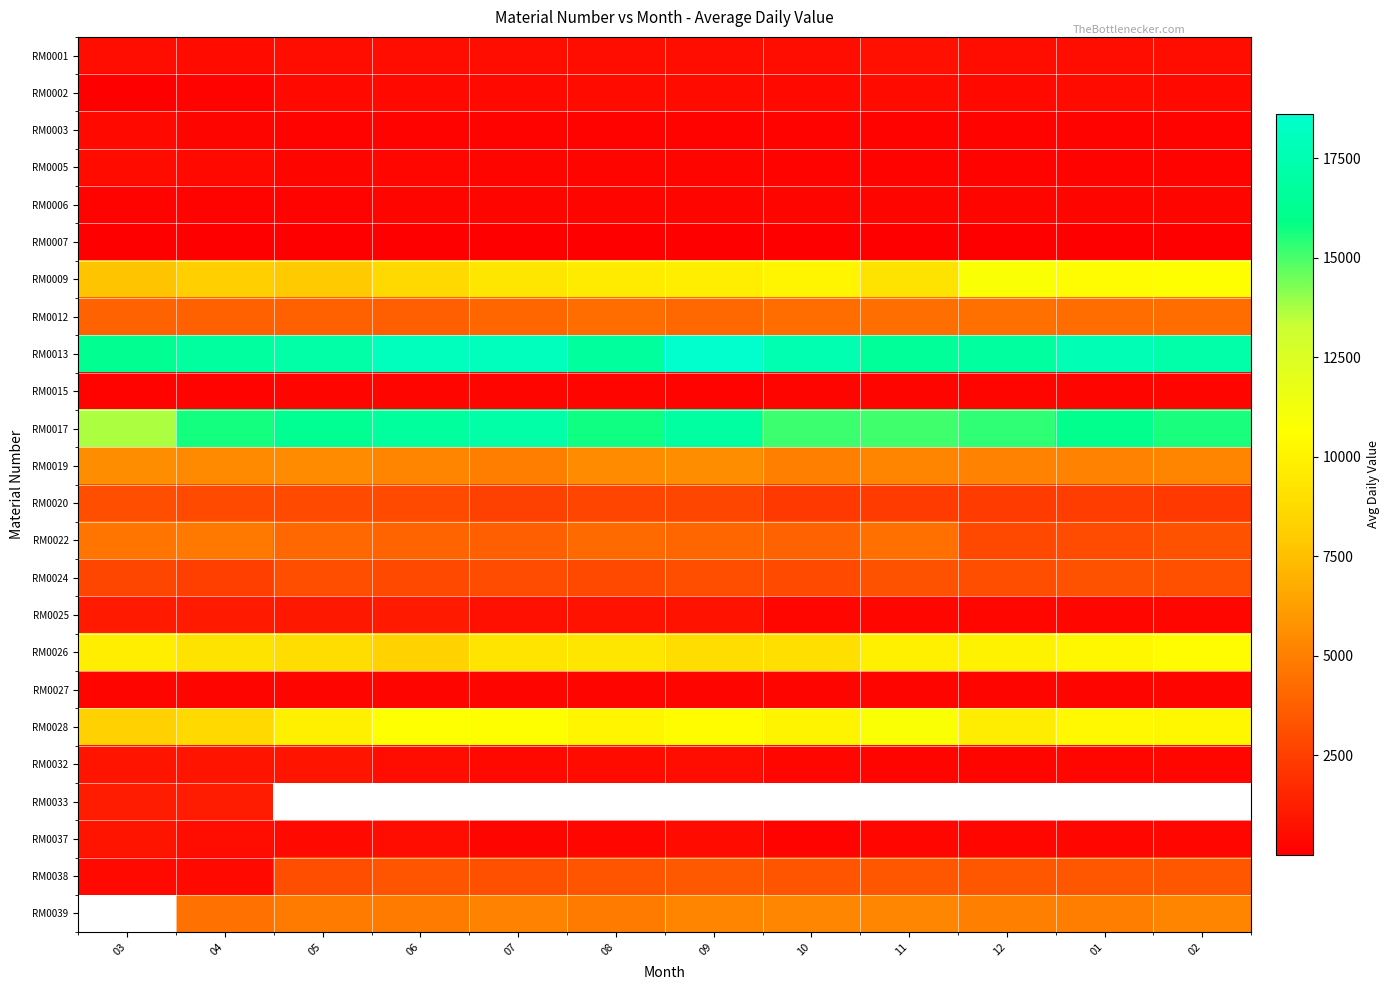

What is the approximate value of RM0039 at 12?

5060.7